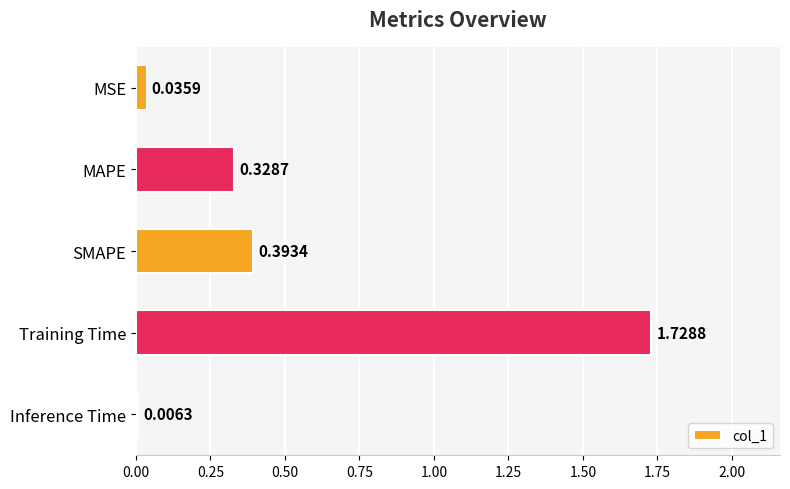

At which label is the value closest to 0?

Inference Time